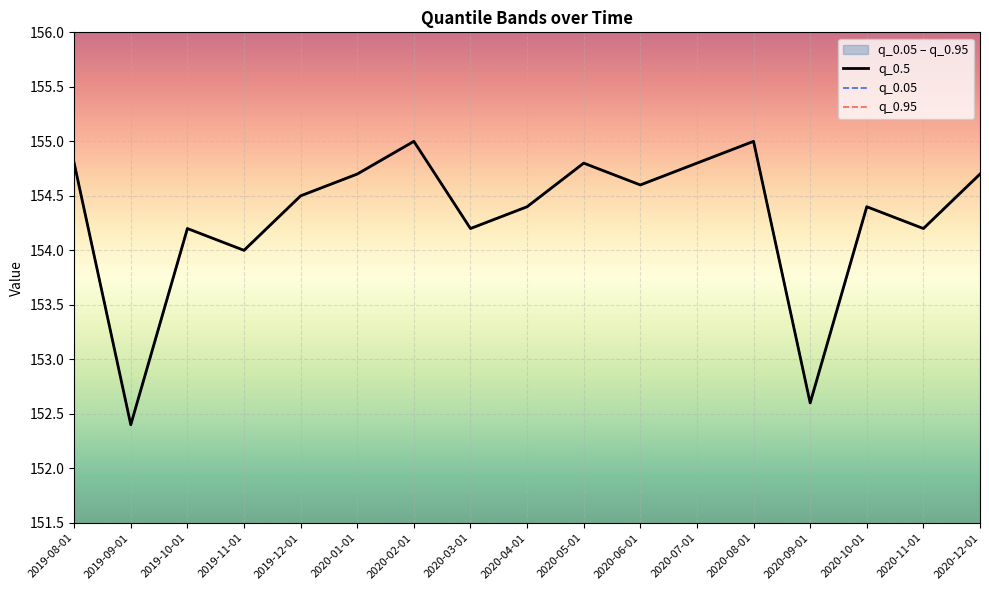

What is the difference between the maximum and second lowest values in the q_0.95 series?

2.4